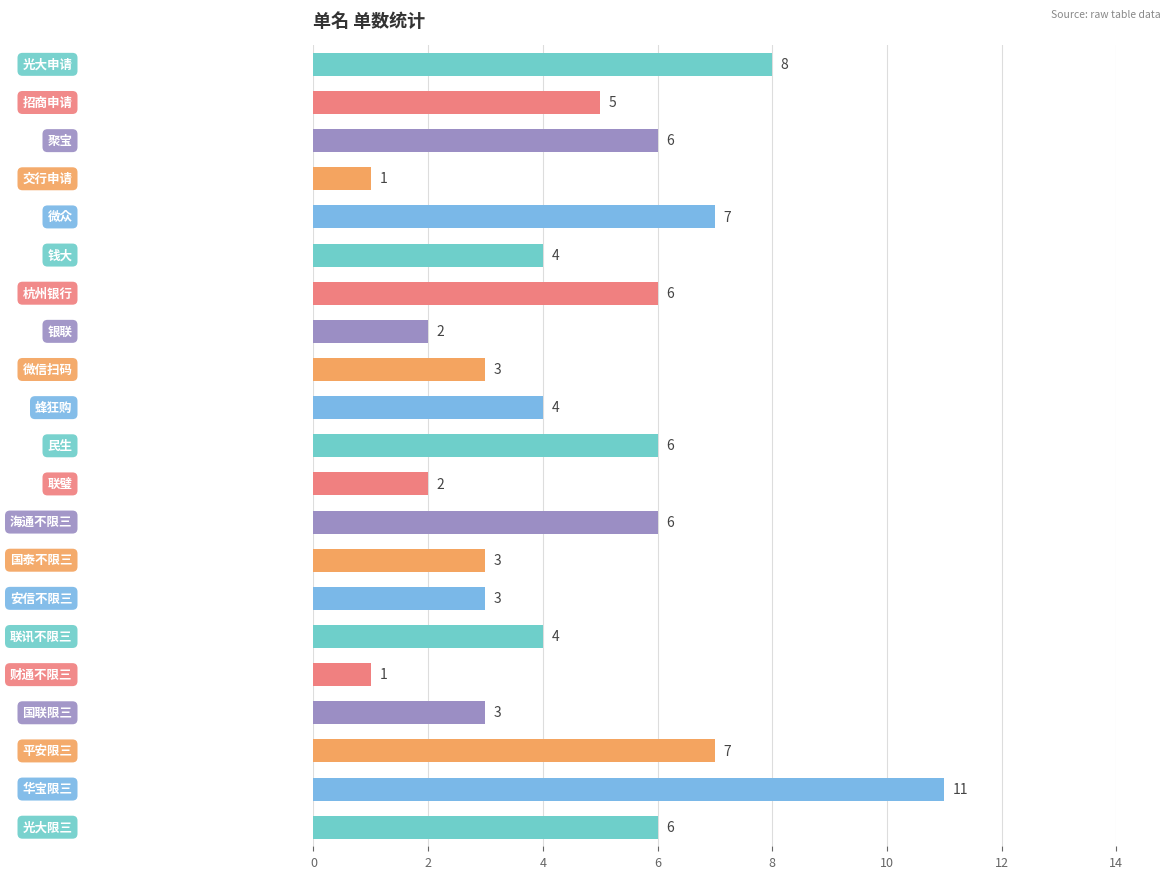

What is the difference between the second highest and second lowest values?

7